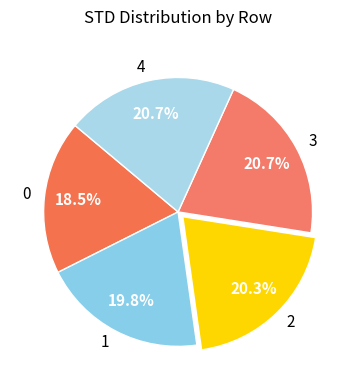

Is the sum of 3 and 2 greater than half?

No